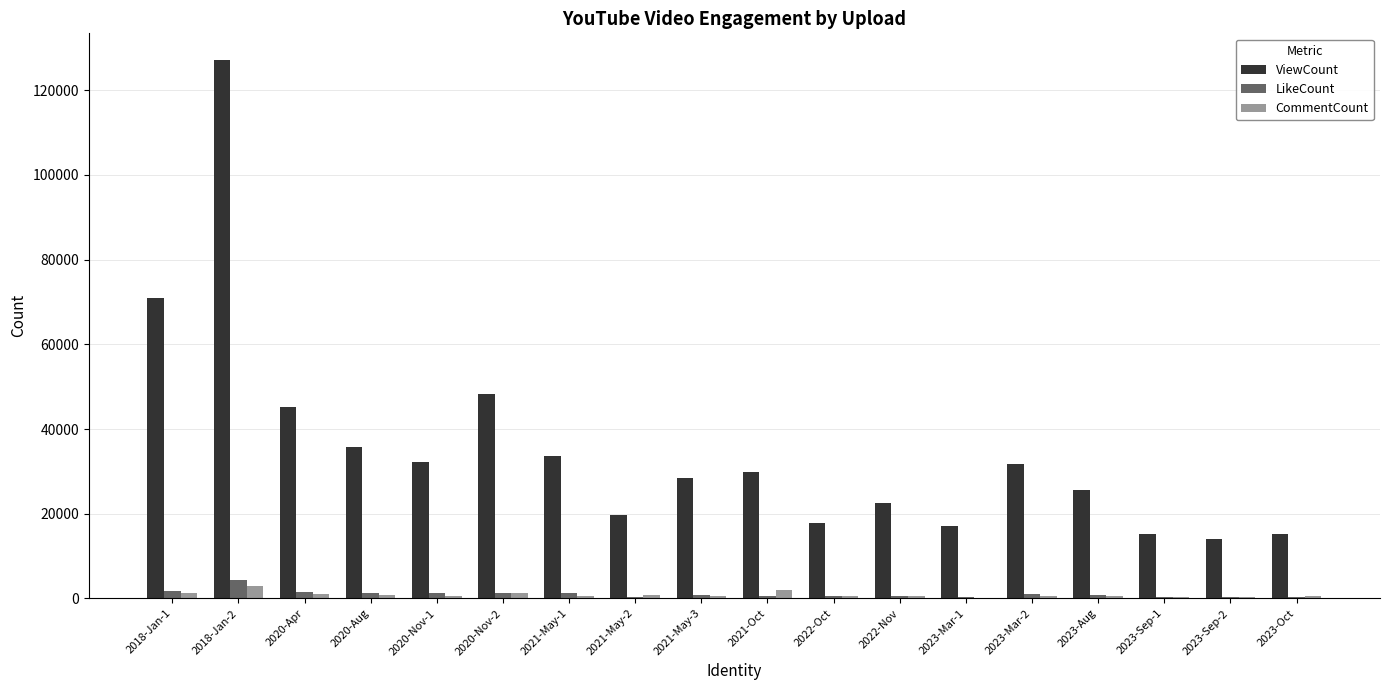

True or false: CommentCount has a value of 224 at 2023-Sep-2.

True